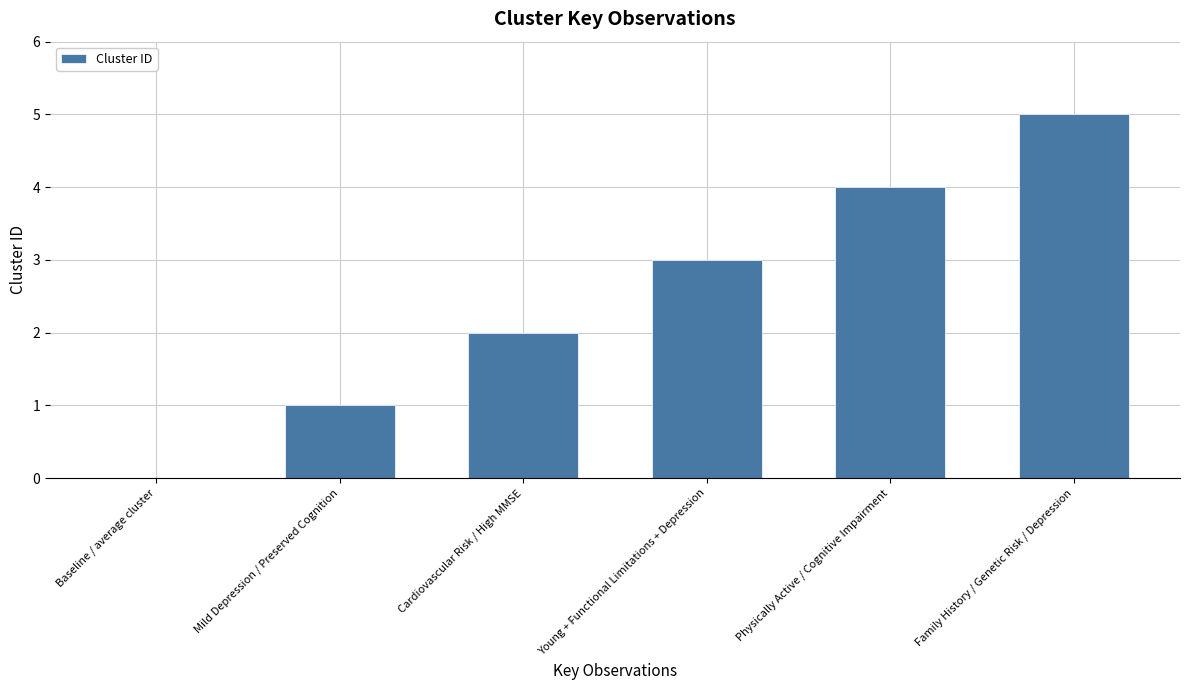

True or false: the data shows 1 at Cardiovascular Risk / High MMSE.

False